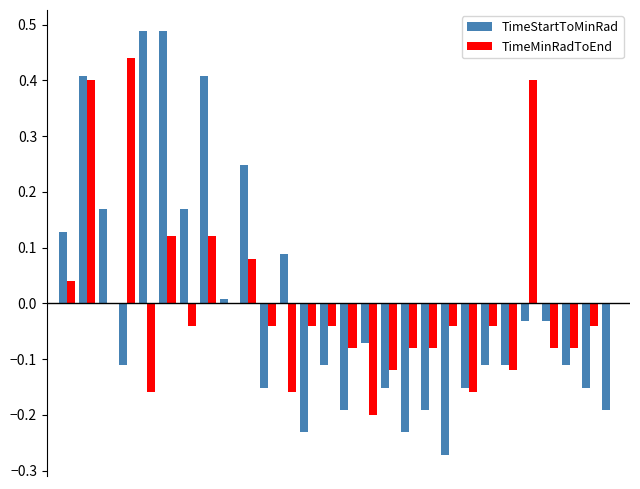

Are the bars grouped side by side (vs. stacked)?

Yes